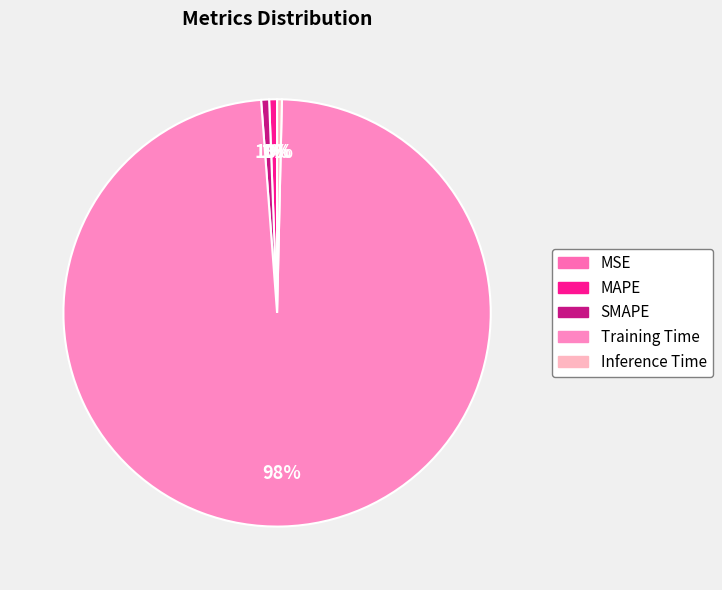

Does Inference Time represent more than half of the total?

No